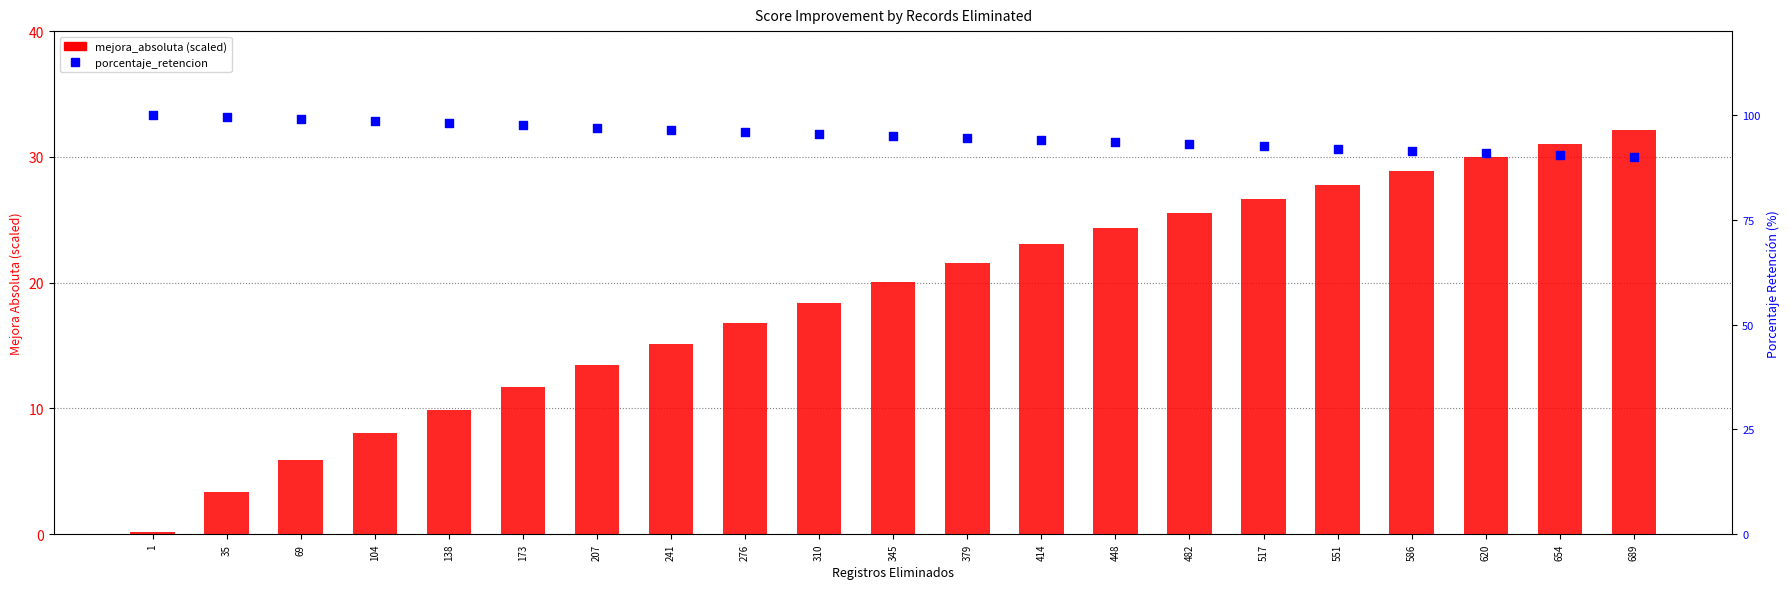

Is the value of mejora_absoluta (scaled) at 207 greater than the value of porcentaje_retencion at 310?

No